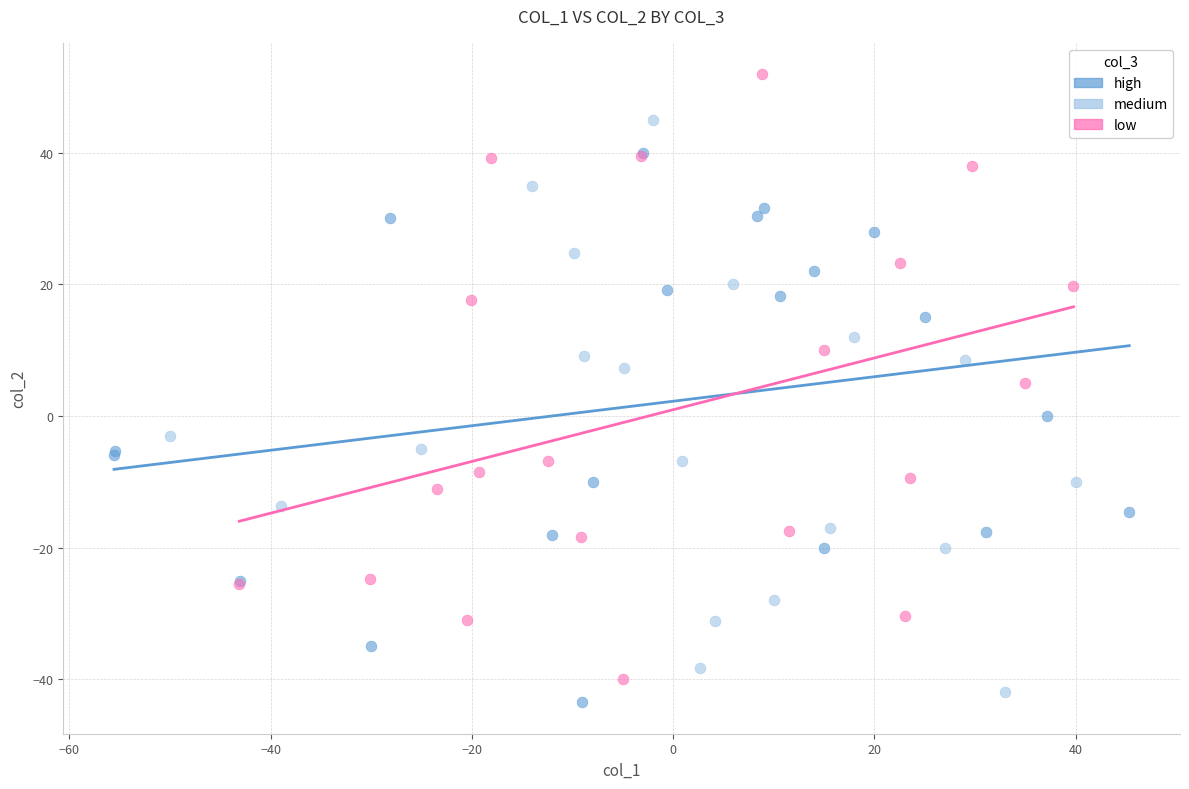

Which series has the widest spread of Y values?

low